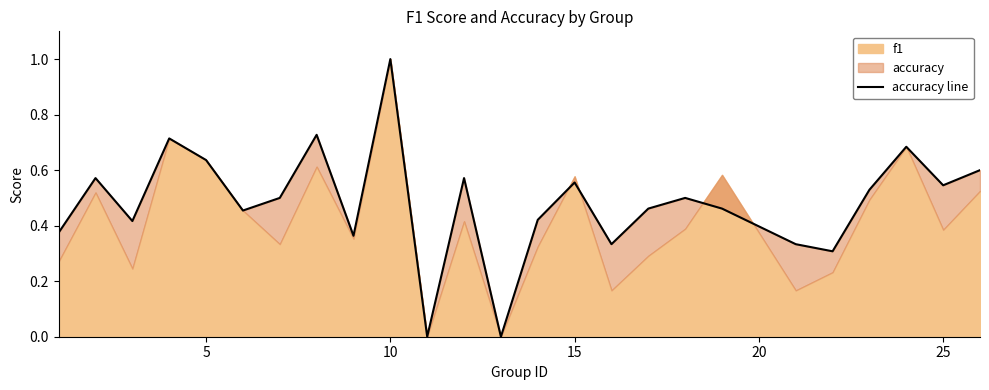

How many interior local peaks (higher than both neighbors) does the data have?

8